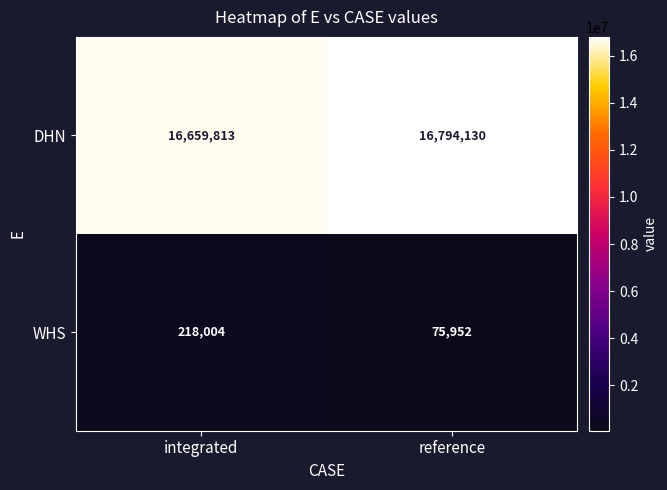

Is it true that WHS equals 318946 at integrated?

False